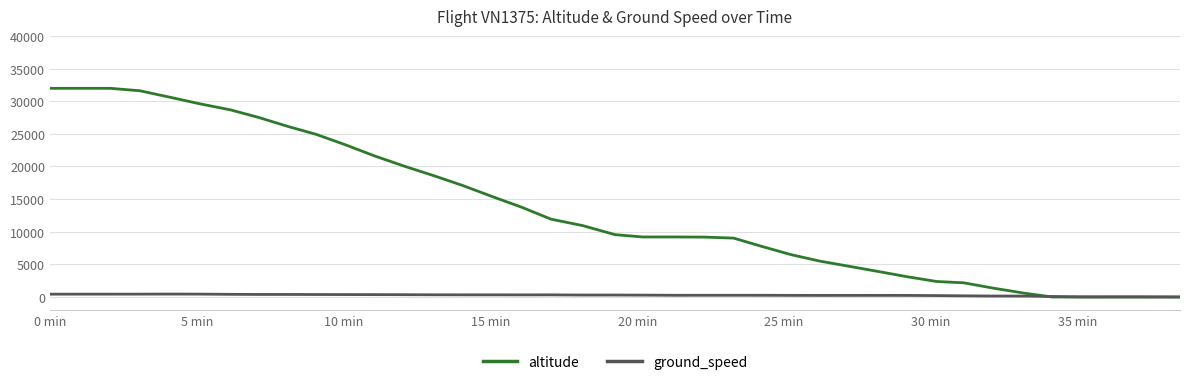

What are all the series names shown in the legend?

altitude, ground_speed